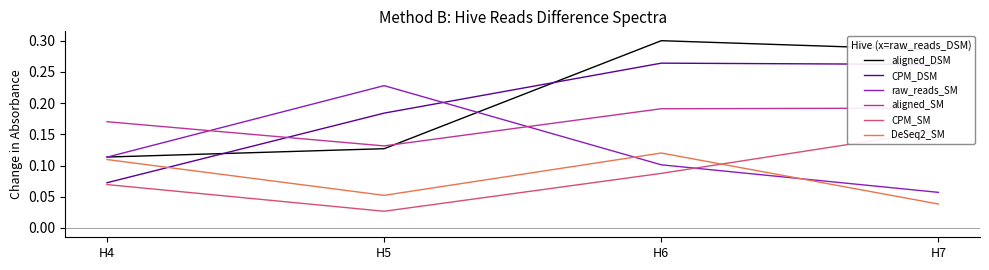

What is the maximum value shown in the chart?

0.3